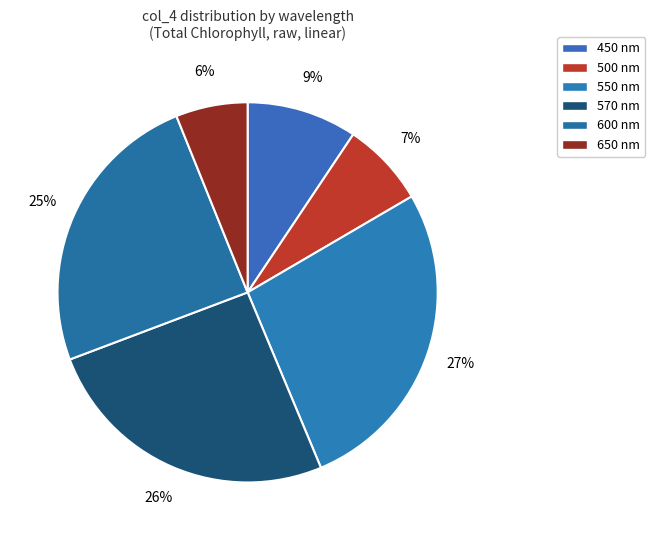

To the nearest percent, what portion does 650 nm represent?

6%